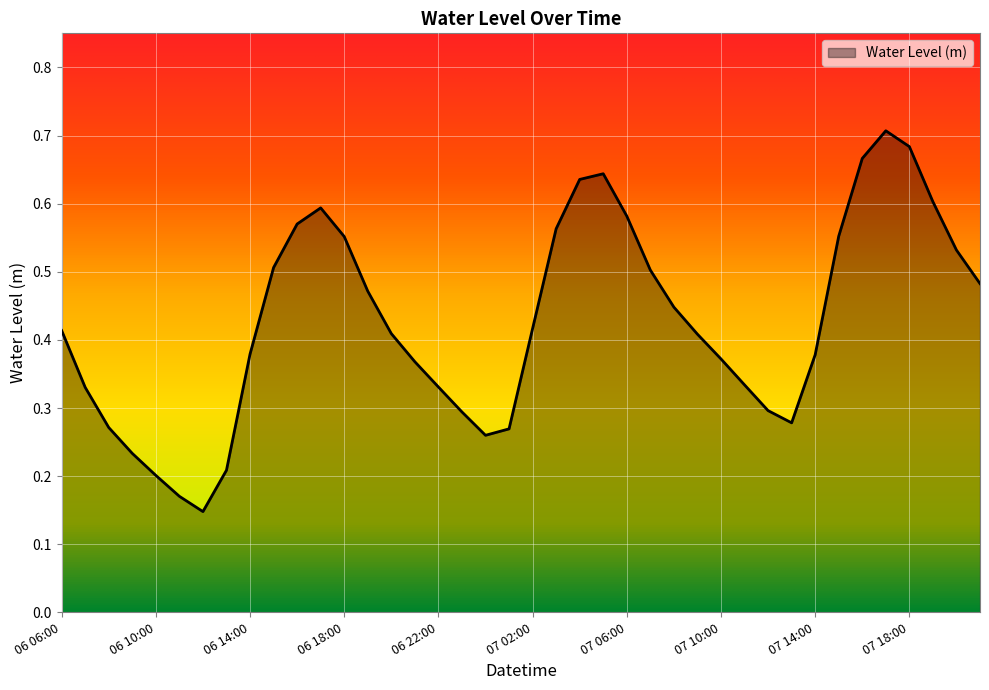

How many lines are shown in the chart?

1